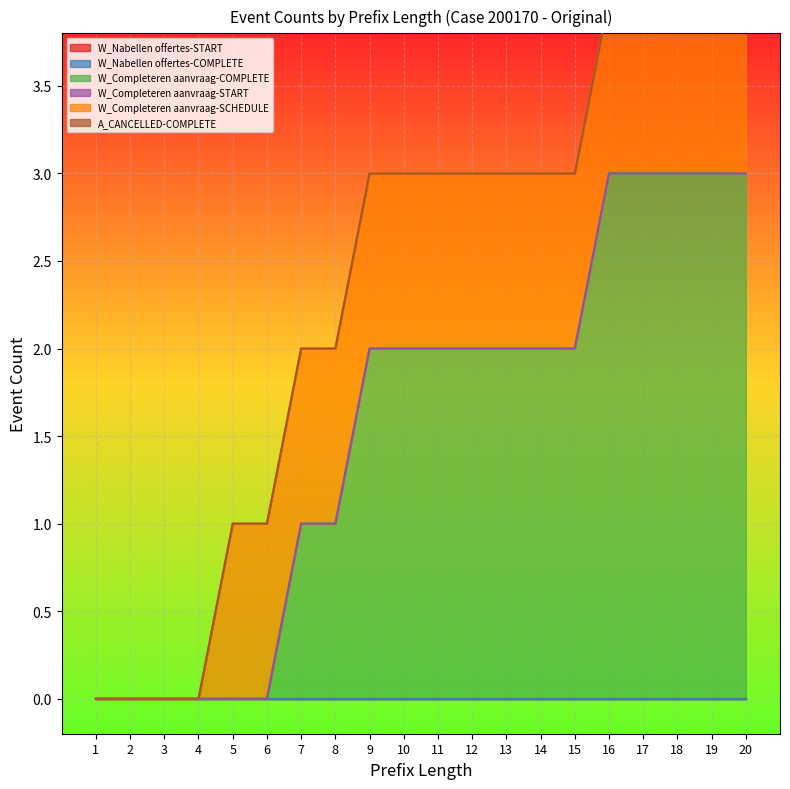

Count the W_Completeren aanvraag-SCHEDULE values in the range 1 to 2.

16